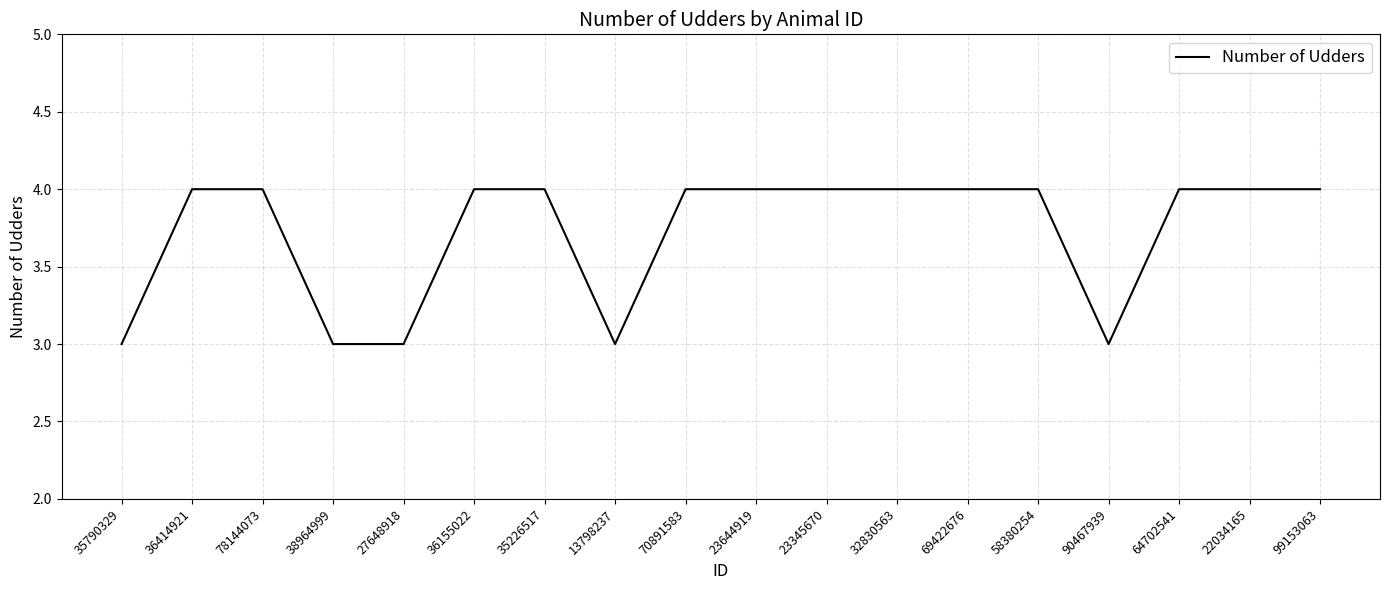

True or false: the data shows 4 at 78144073.

True